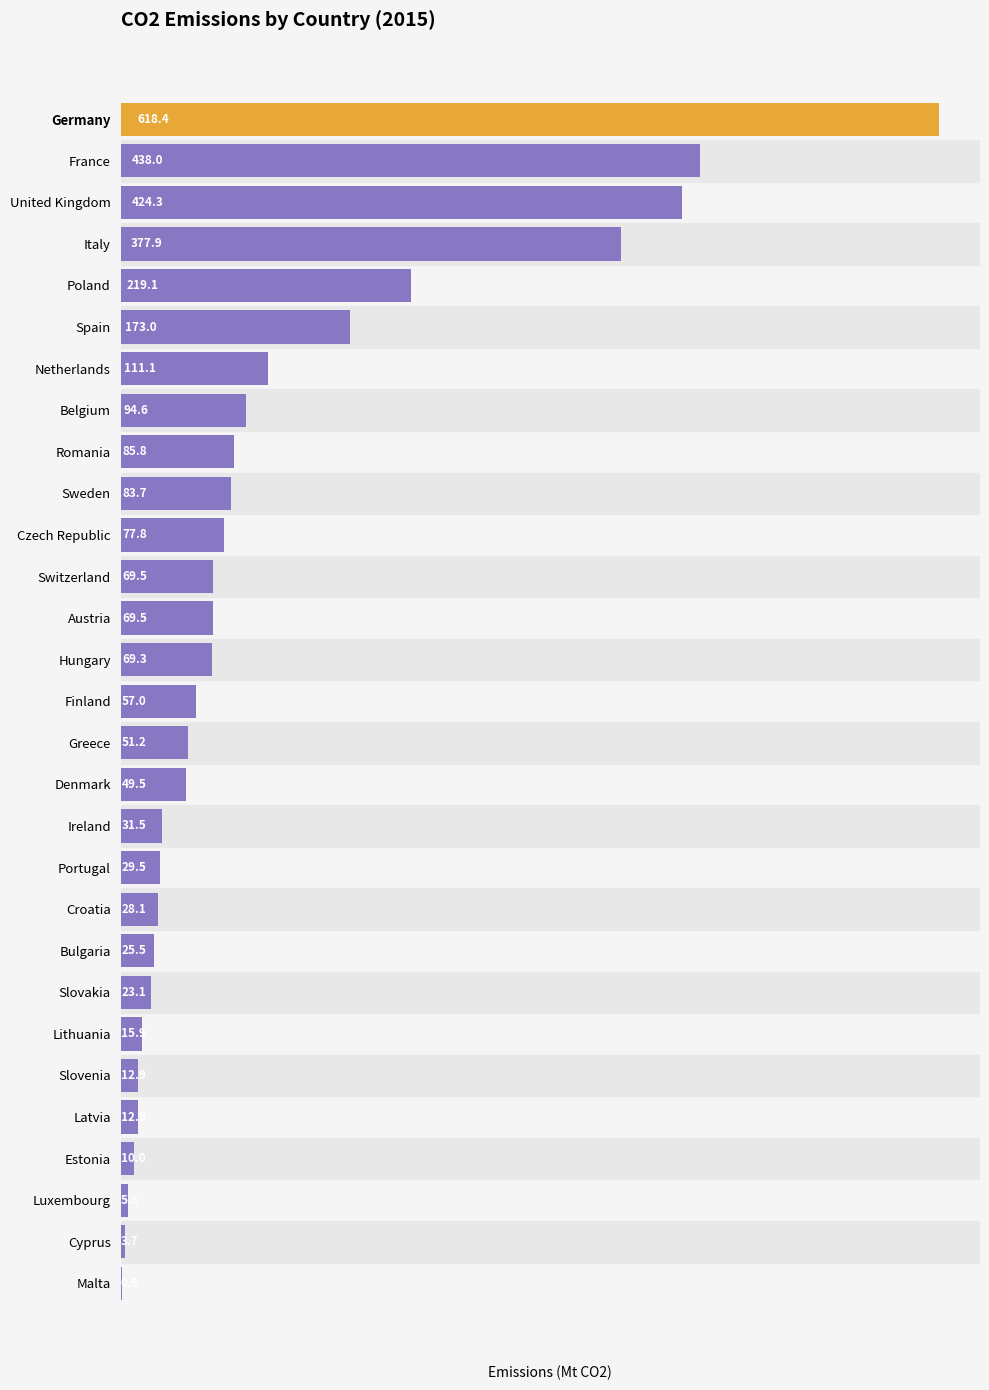

Count the number of categories in the chart.

29